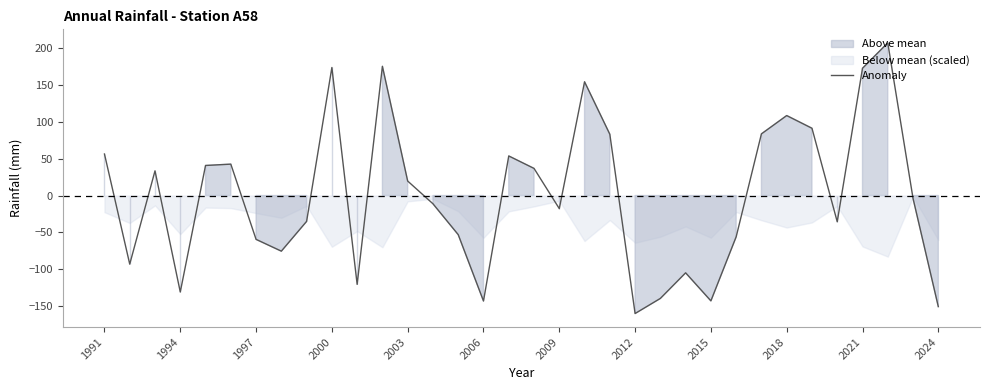

How many points are lower than both their immediate neighbors (excluding endpoints)?

9